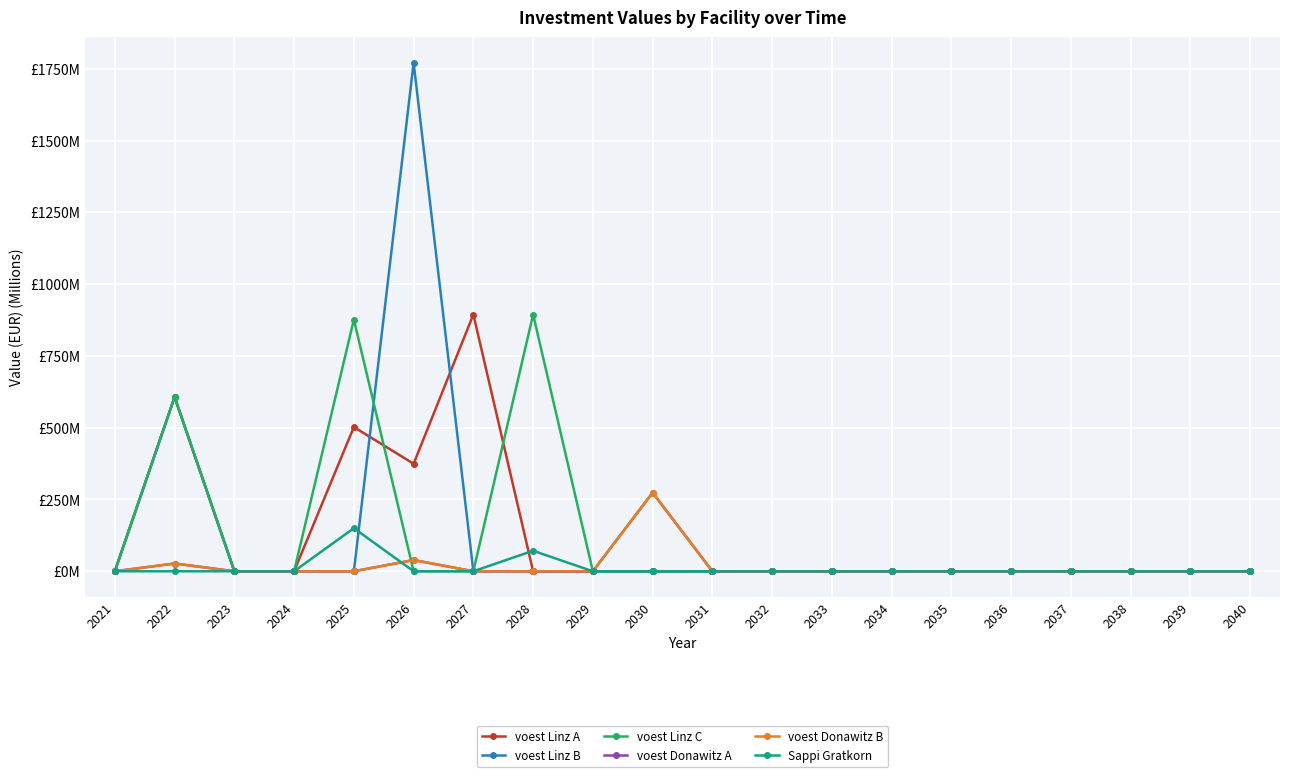

Is this an area chart (filled region under the line)?

No